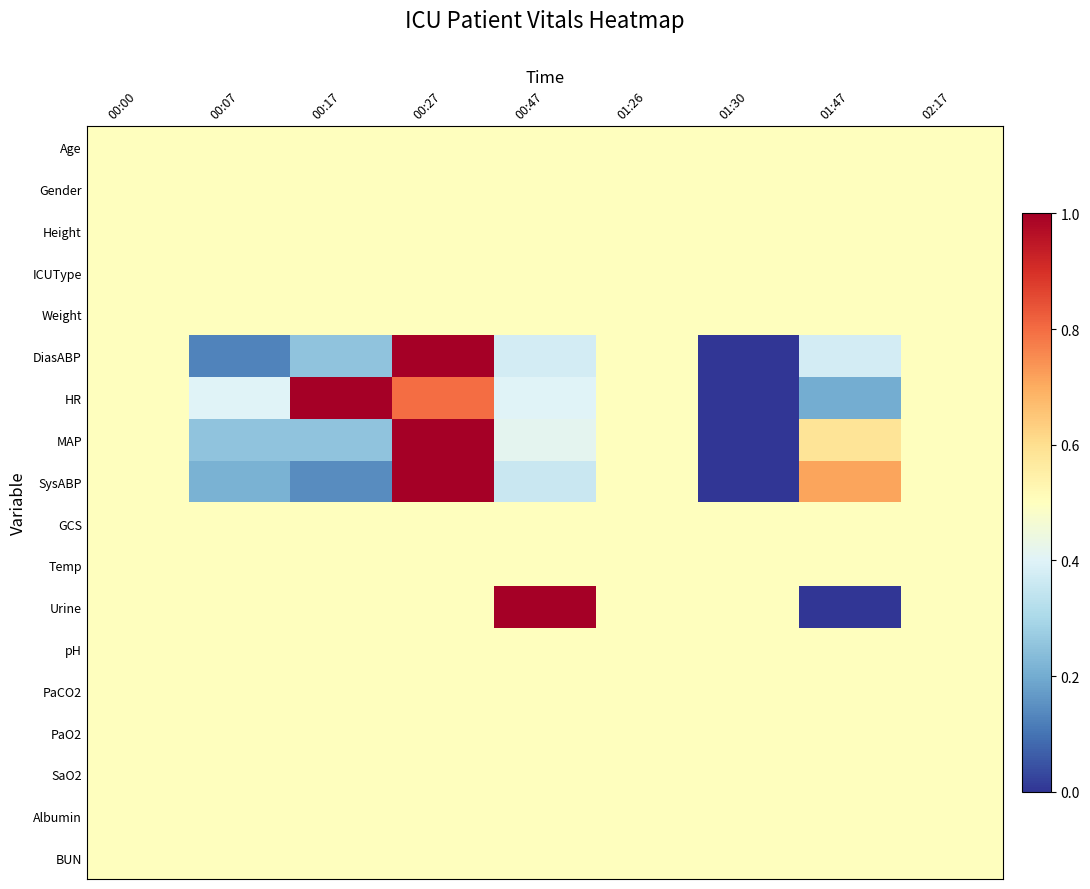

Reading left to right, list all the values displayed in this chart.

Age: 00:00=0.5	00:07=0.5	00:17=0.5	00:27=0.5	00:47=0.5	01:26=0.5	01:30=0.5	01:47=0.5	02:17=0.5
Gender: 00:00=0.5	00:07=0.5	00:17=0.5	00:27=0.5	00:47=0.5	01:26=0.5	01:30=0.5	01:47=0.5	02:17=0.5
Height: 00:00=0.5	00:07=0.5	00:17=0.5	00:27=0.5	00:47=0.5	01:26=0.5	01:30=0.5	01:47=0.5	02:17=0.5
ICUType: 00:00=0.5	00:07=0.5	00:17=0.5	00:27=0.5	00:47=0.5	01:26=0.5	01:30=0.5	01:47=0.5	02:17=0.5
Weight: 00:00=0.5	00:07=0.5	00:17=0.5	00:27=0.5	00:47=0.5	01:26=0.5	01:30=0.5	01:47=0.5	02:17=0.5
DiasABP: 00:00=0.5	00:07=0.1	00:17=0.2	00:27=1.0	00:47=0.4	01:26=0.5	01:30=0.0	01:47=0.4	02:17=0.5
HR: 00:00=0.5	00:07=0.4	00:17=1.0	00:27=0.8	00:47=0.4	01:26=0.5	01:30=0.0	01:47=0.2	02:17=0.5
MAP: 00:00=0.5	00:07=0.2	00:17=0.2	00:27=1.0	00:47=0.4	01:26=0.5	01:30=0.0	01:47=0.6	02:17=0.5
SysABP: 00:00=0.5	00:07=0.2	00:17=0.1	00:27=1.0	00:47=0.4	01:26=0.5	01:30=0.0	01:47=0.7	02:17=0.5
GCS: 00:00=0.5	00:07=0.5	00:17=0.5	00:27=0.5	00:47=0.5	01:26=0.5	01:30=0.5	01:47=0.5	02:17=0.5
Temp: 00:00=0.5	00:07=0.5	00:17=0.5	00:27=0.5	00:47=0.5	01:26=0.5	01:30=0.5	01:47=0.5	02:17=0.5
Urine: 00:00=0.5	00:07=0.5	00:17=0.5	00:27=0.5	00:47=1.0	01:26=0.5	01:30=0.5	01:47=0.0	02:17=0.5
pH: 00:00=0.5	00:07=0.5	00:17=0.5	00:27=0.5	00:47=0.5	01:26=0.5	01:30=0.5	01:47=0.5	02:17=0.5
PaCO2: 00:00=0.5	00:07=0.5	00:17=0.5	00:27=0.5	00:47=0.5	01:26=0.5	01:30=0.5	01:47=0.5	02:17=0.5
PaO2: 00:00=0.5	00:07=0.5	00:17=0.5	00:27=0.5	00:47=0.5	01:26=0.5	01:30=0.5	01:47=0.5	02:17=0.5
SaO2: 00:00=0.5	00:07=0.5	00:17=0.5	00:27=0.5	00:47=0.5	01:26=0.5	01:30=0.5	01:47=0.5	02:17=0.5
Albumin: 00:00=0.5	00:07=0.5	00:17=0.5	00:27=0.5	00:47=0.5	01:26=0.5	01:30=0.5	01:47=0.5	02:17=0.5
BUN: 00:00=0.5	00:07=0.5	00:17=0.5	00:27=0.5	00:47=0.5	01:26=0.5	01:30=0.5	01:47=0.5	02:17=0.5